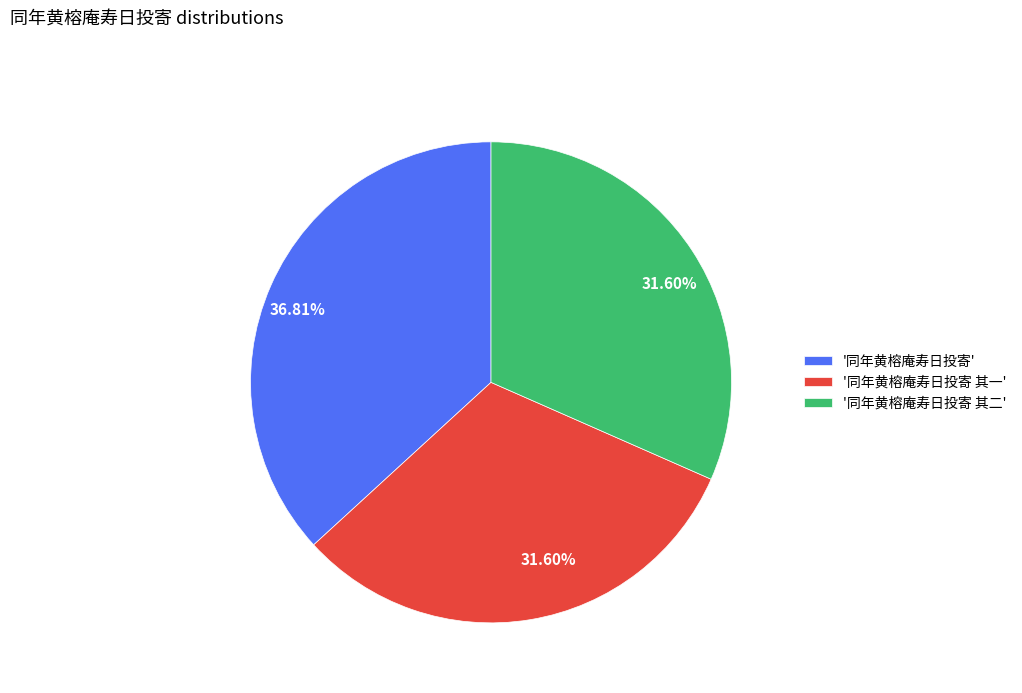

Approximately how many times larger is the value at '同年黄榕庵寿日投寄 其二' compared to '同年黄榕庵寿日投寄'?

0.9